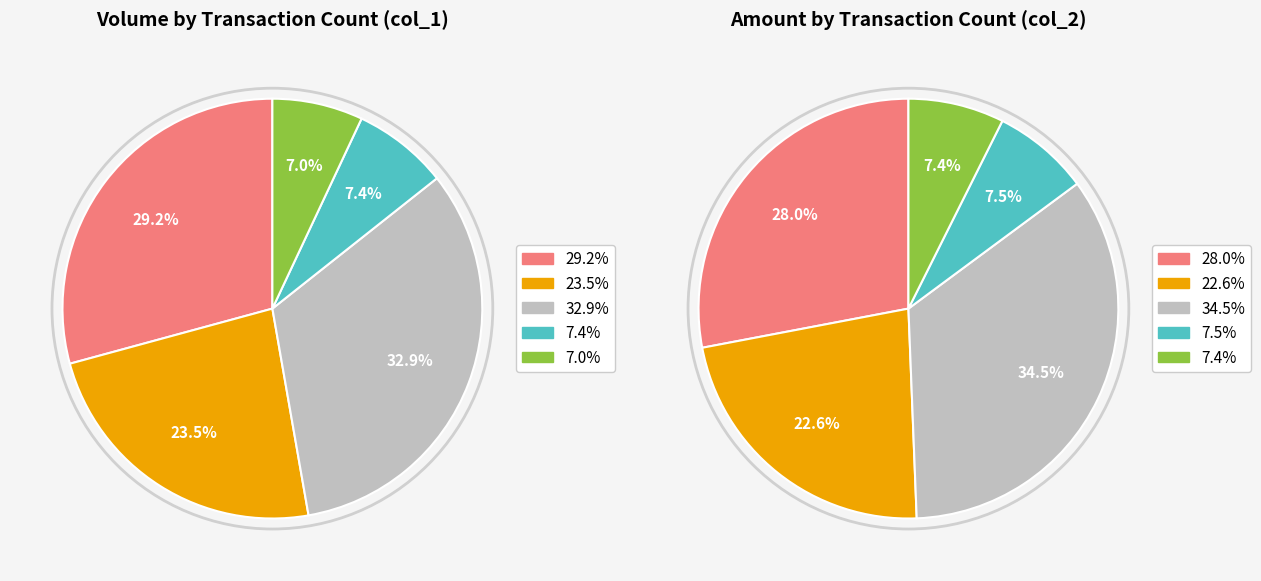

Is there a majority slice in this chart?

No